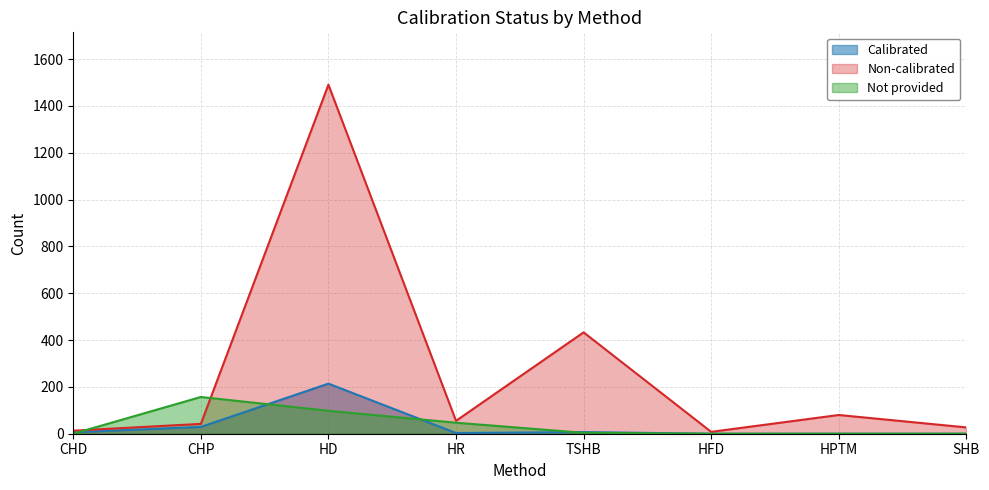

Does the chart have visible grid lines?

Yes